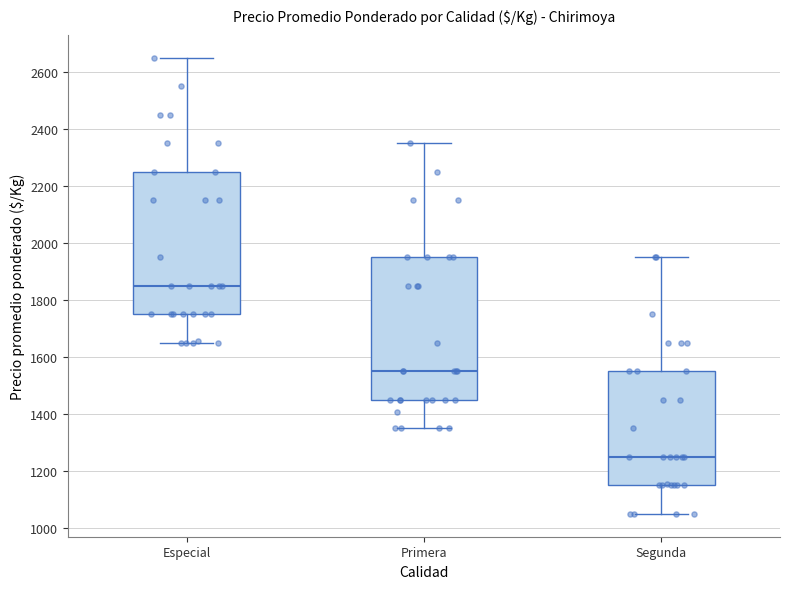

Where is the upper edge of the box for Primera on the y-axis? The values are not printed on the chart, so give them approximately, as read against the axis.

1960